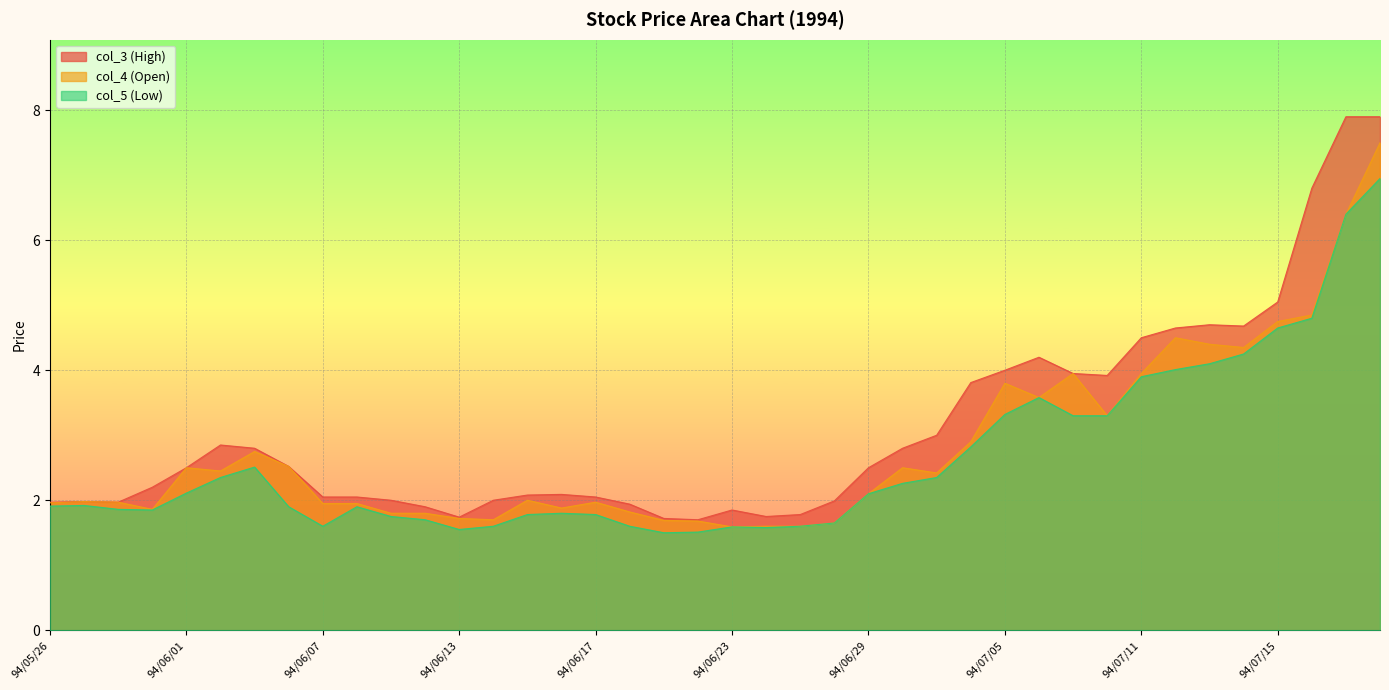

What position from the left is 94/07/04?

28